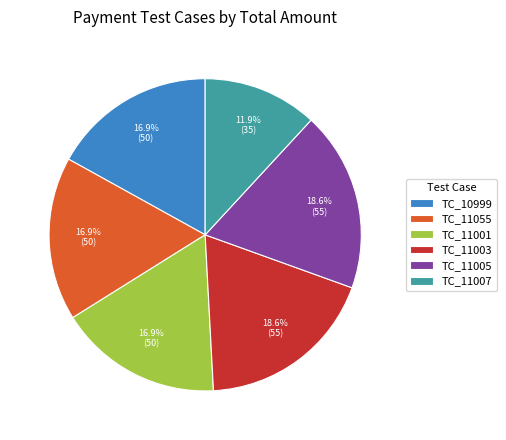

Is it true that TC_11005 is 19% of the pie?

True